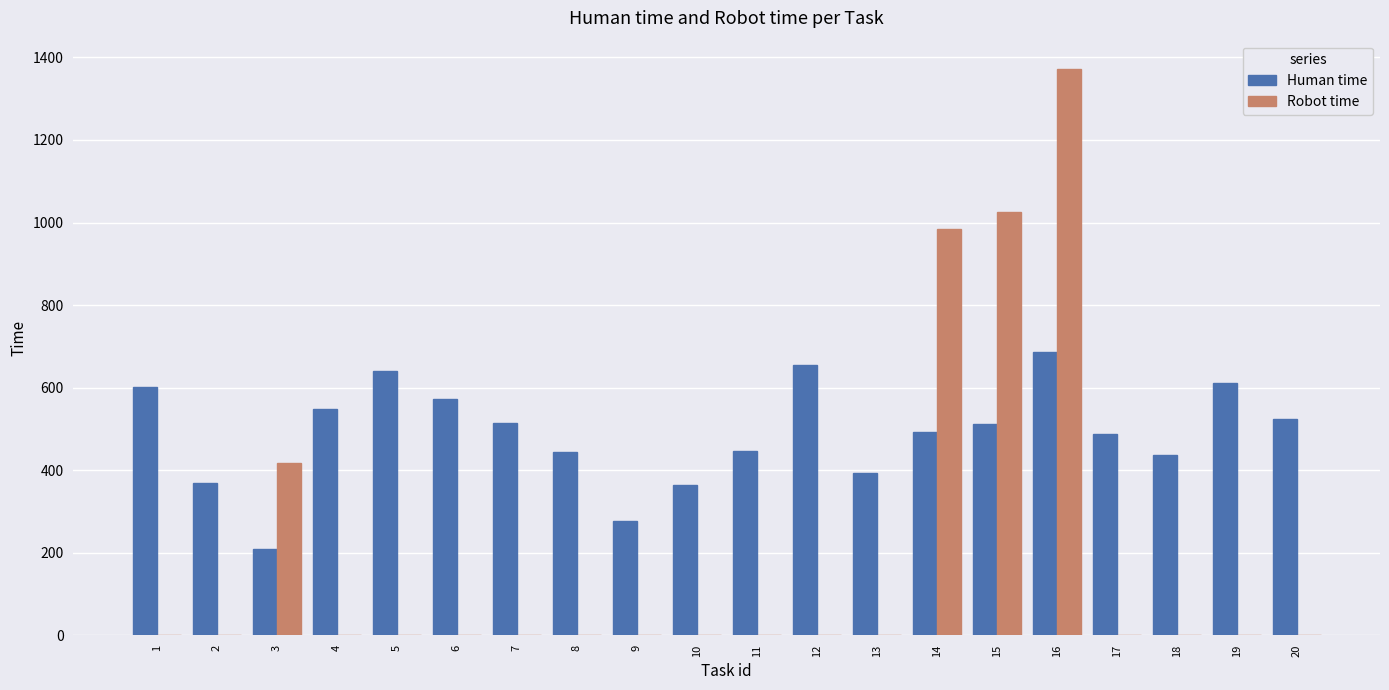

Between 6 and 14, which series saw the biggest shift?

Robot time